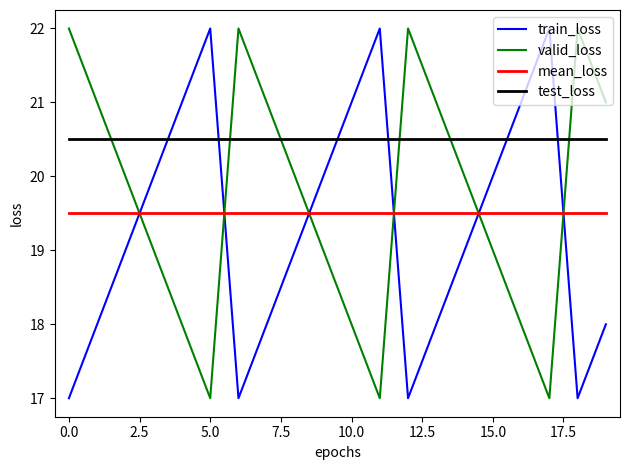

What is the lowest value of the train_loss series?

17.0